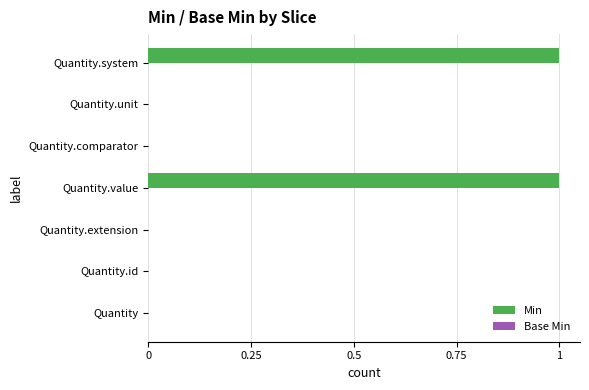

Are the bars horizontal?

Yes